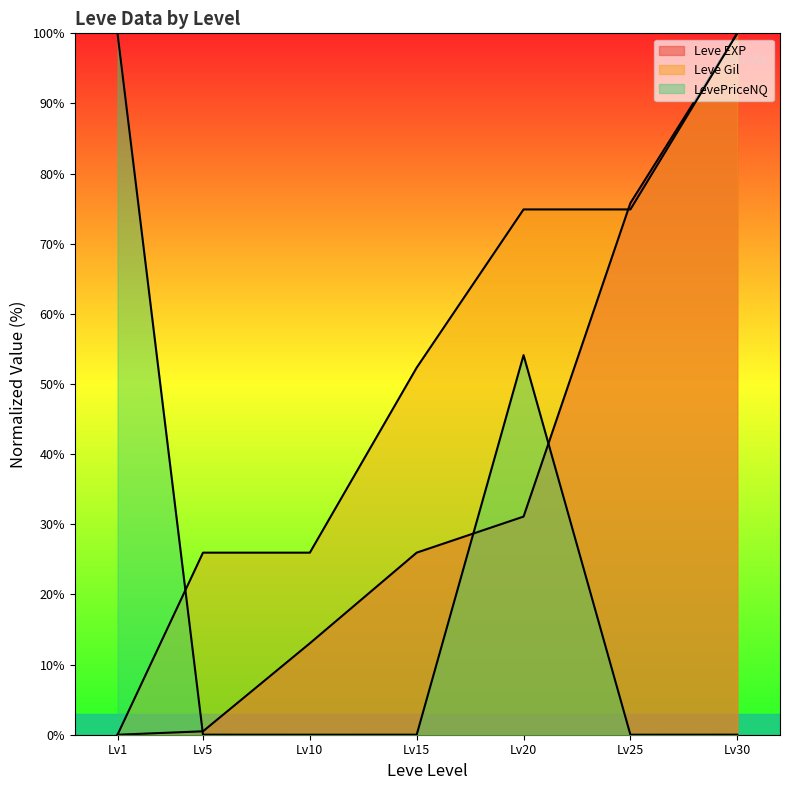

What is the difference between the maximum and second lowest values in the Leve EXP series?

99.5